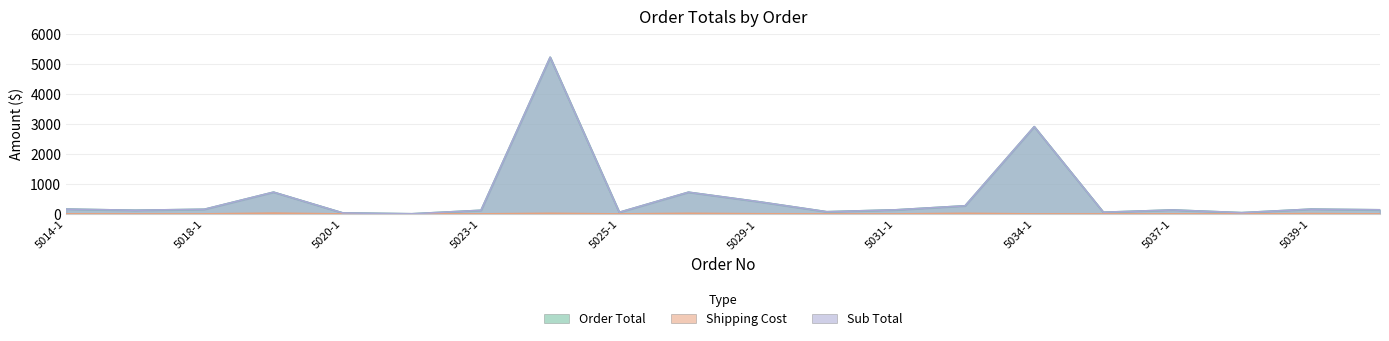

Is it true that Sub Total equals 271.4 at 5033-1?

True